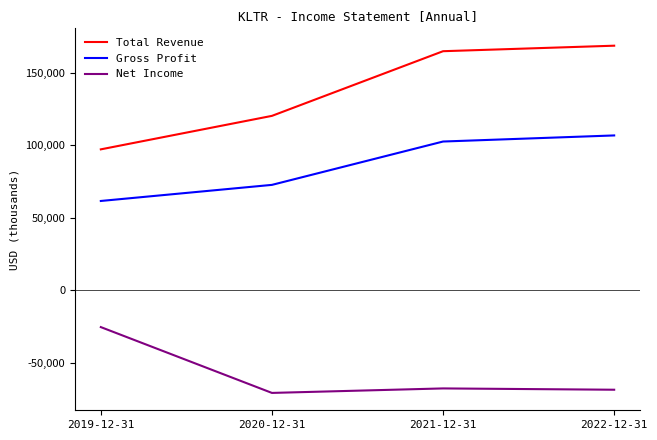

What are all the series names shown in the legend?

Total Revenue, Gross Profit, Net Income